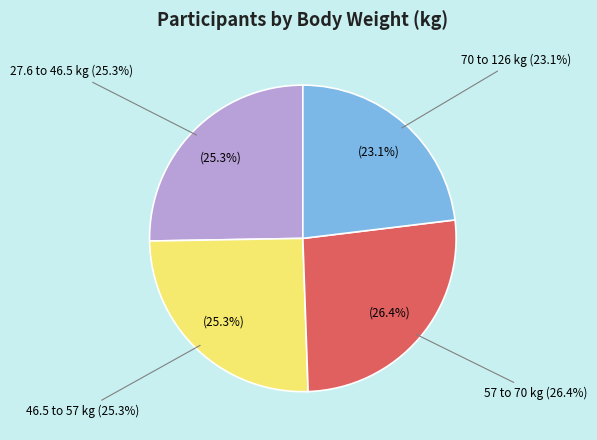

How many segments does this pie chart have?

4